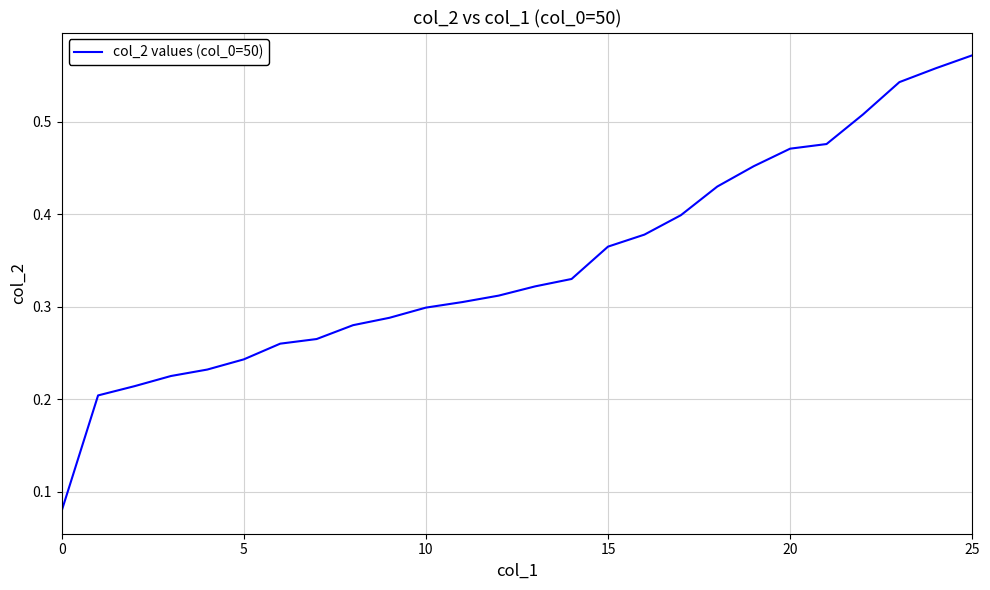

What is the label of the 18th point from the right?

8